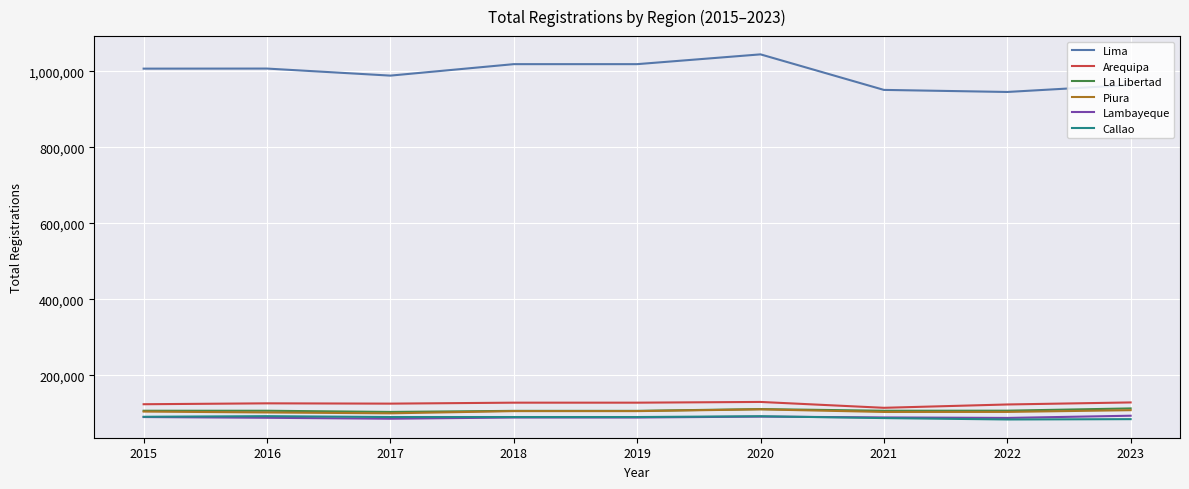

True or false: Lambayeque has a value of 89435 at 2018.

True